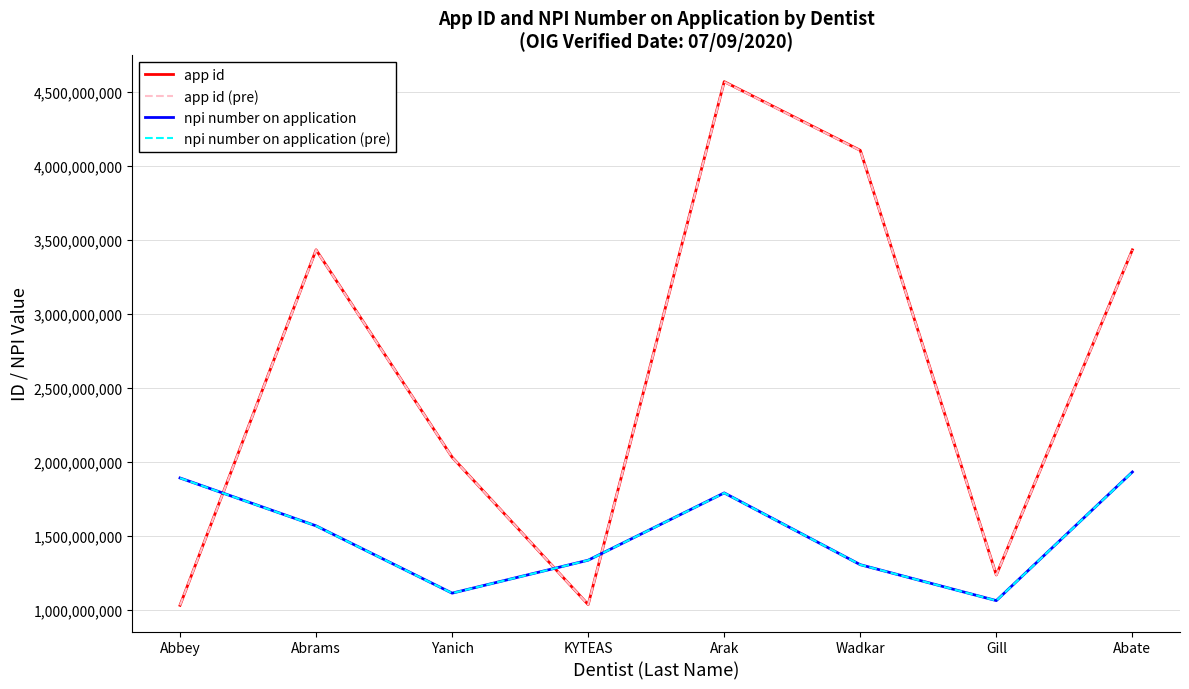

At which category is the sum across all series the highest?

Arak